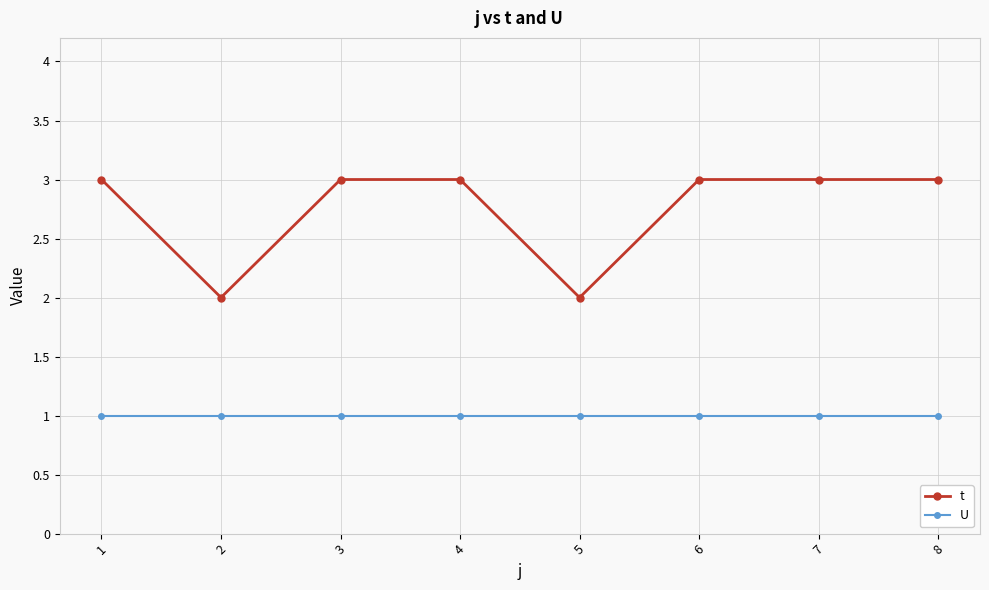

What is the maximum value shown in the chart?

3